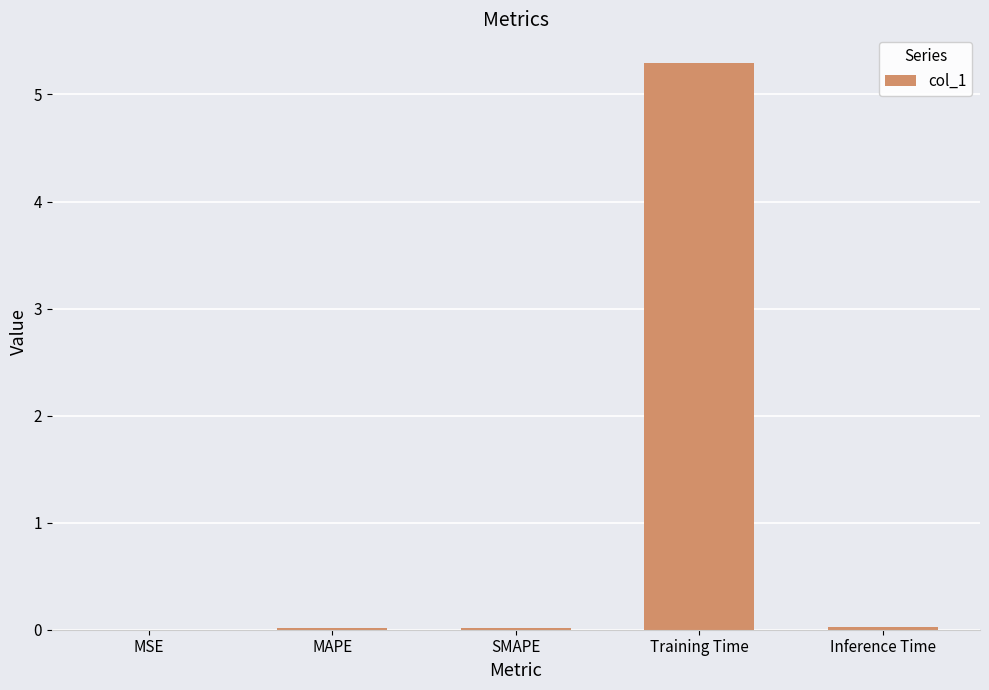

Which has a higher value, Training Time or Inference Time?

Training Time